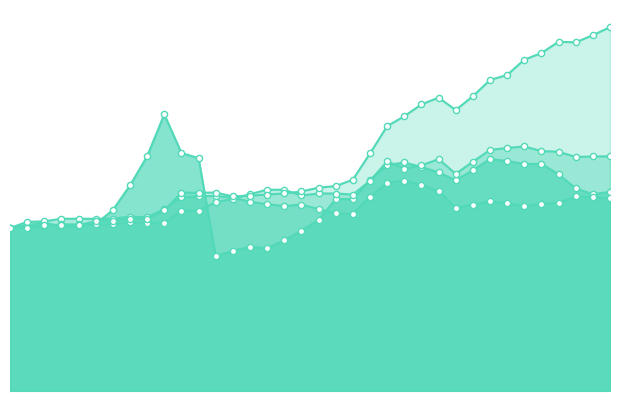

What are all the series names shown in the legend?

CLASS 1, CLASS 2, CLASS 3, CLASS 4